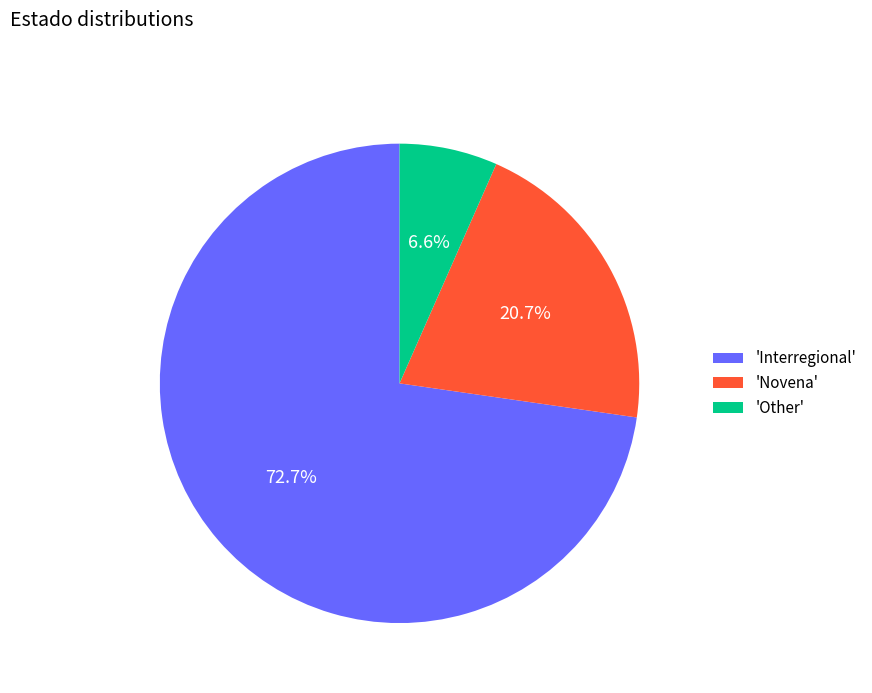

Which slice is the largest?

'Interregional'